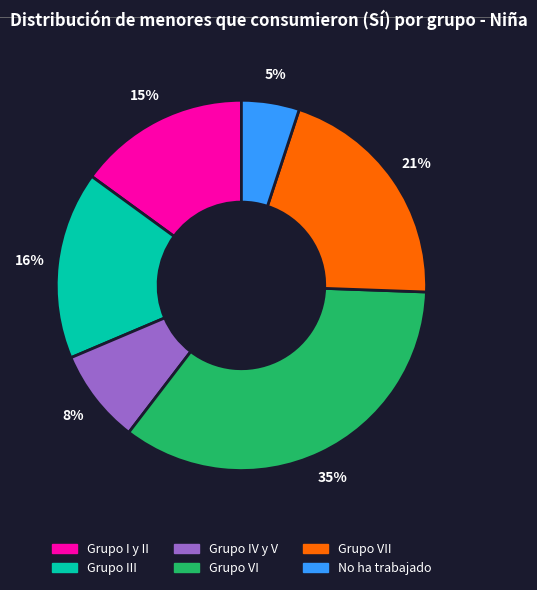

Between Grupo III and No ha trabajado, which is larger?

Grupo III